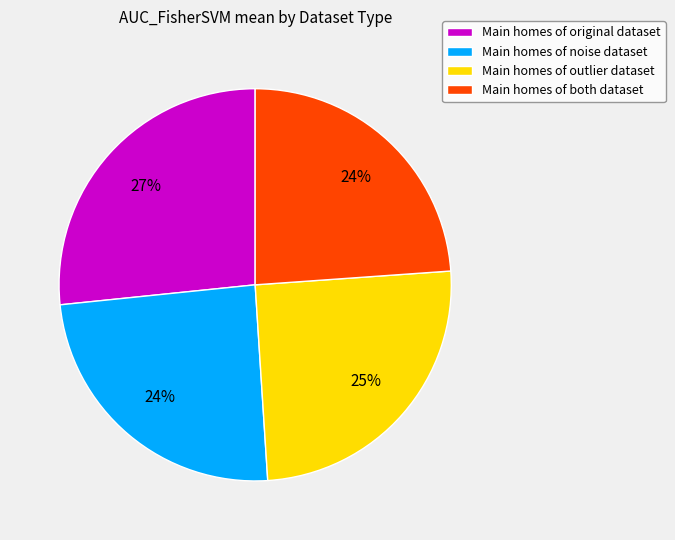

Combined, do Main homes of noise dataset and Main homes of both dataset account for over 50%?

No